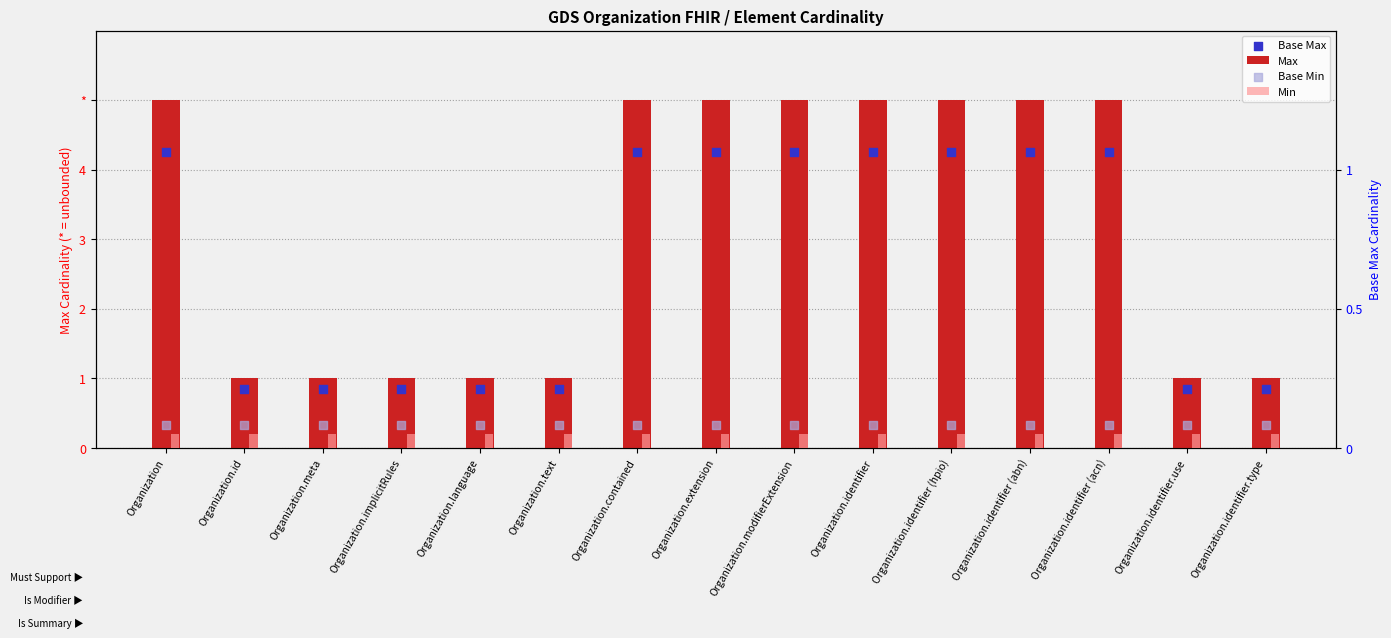

What are all the series names shown in the legend?

Max, Base Max, Min, Base Min